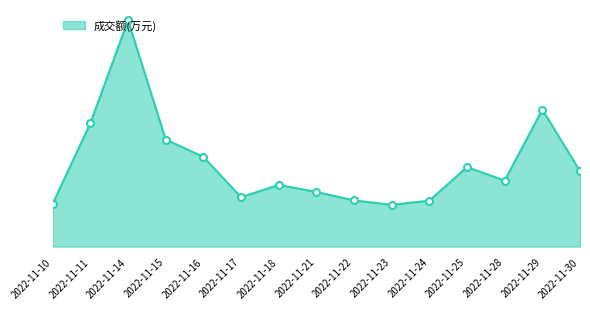

What is the change in value from 2022-11-18 to 2022-11-24?

-662